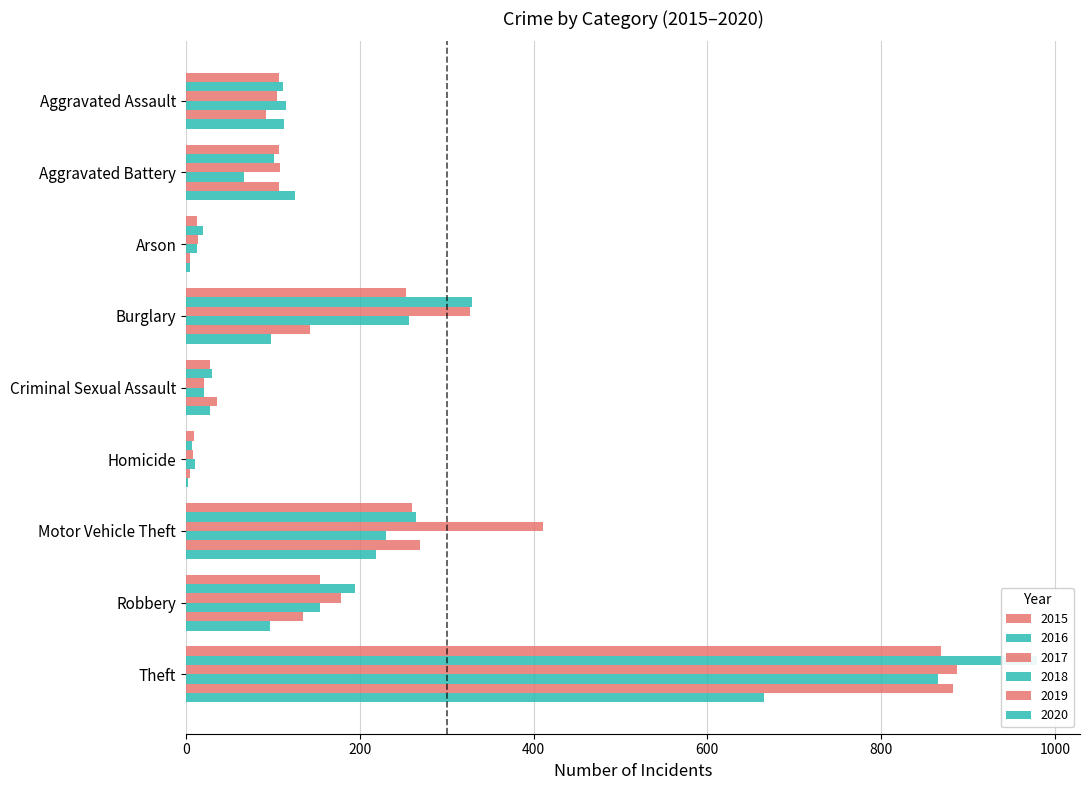

What is the highest value of the 2019 series?

883